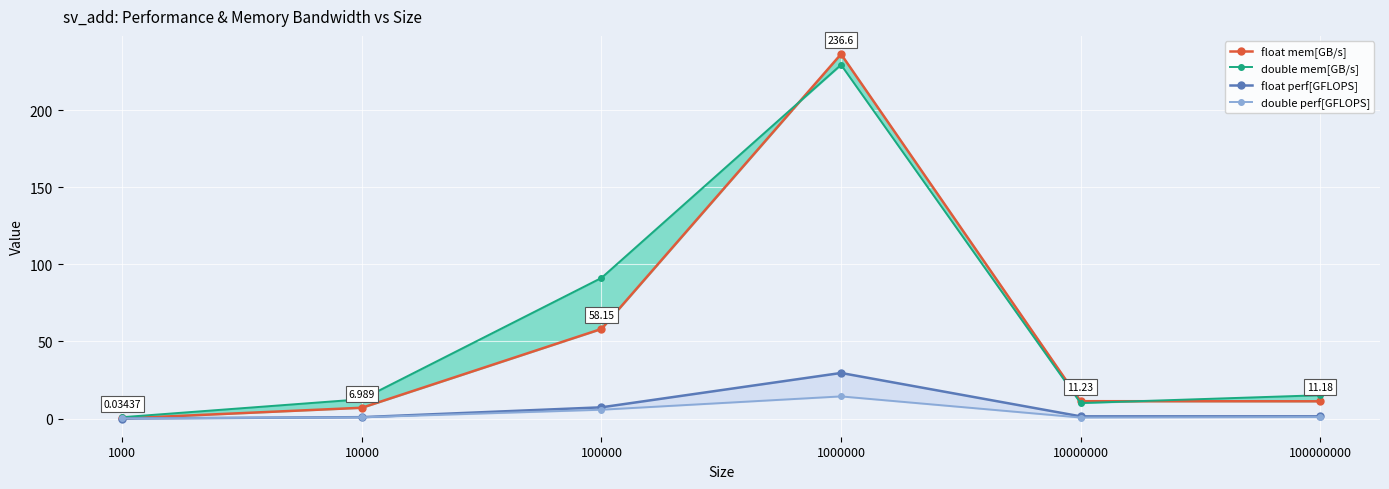

Reading right to left, extract all data points from this chart.

float mem[GB/s]: 100000000=11.2	10000000=11.2	1000000=236.6	100000=58.1	10000=7.0	1000=0.0
double mem[GB/s]: 100000000=15.1	10000000=10.0	1000000=229.6	100000=91.3	10000=12.5	1000=0.9
float perf[GFLOPS]: 100000000=1.4	10000000=1.4	1000000=29.6	100000=7.3	10000=0.9	1000=0.0
double perf[GFLOPS]: 100000000=0.9	10000000=0.6	1000000=14.4	100000=5.7	10000=0.8	1000=0.1